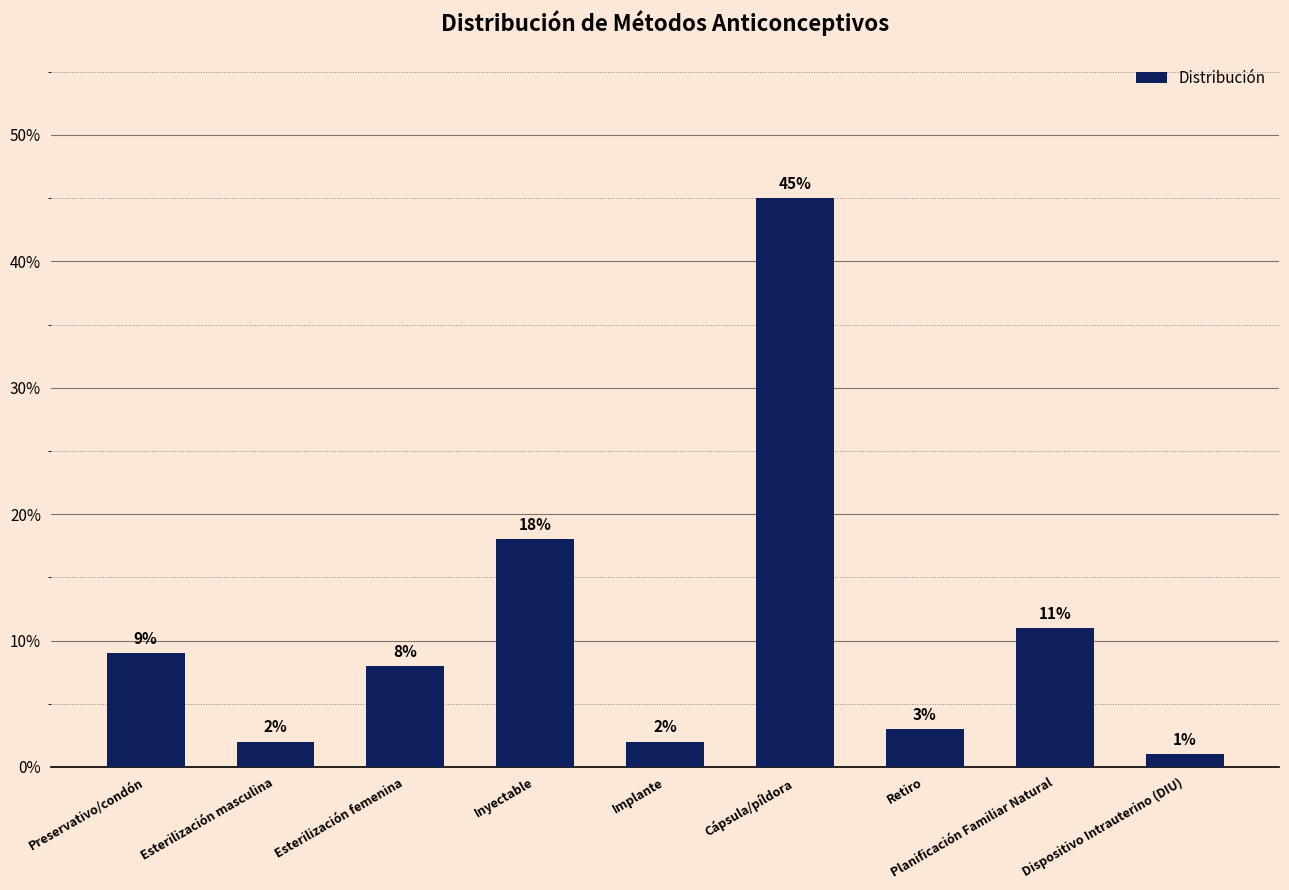

What position from the right is Esterilización masculina?

8